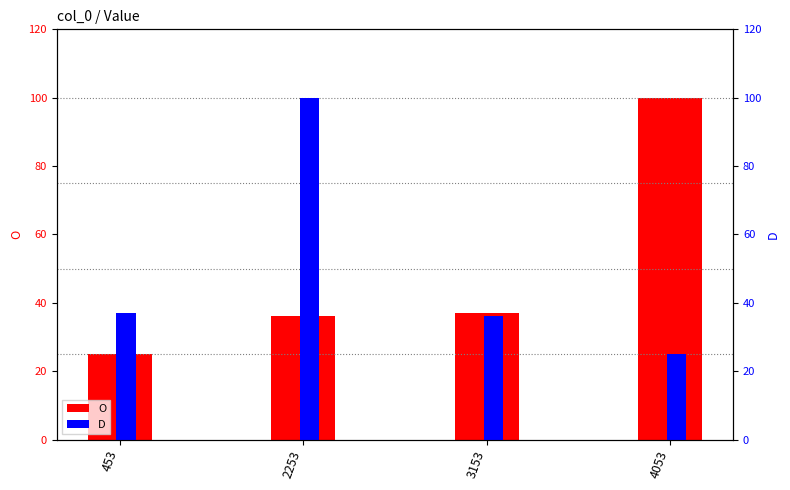

What is the difference between the highest and lowest values at 4053?

75